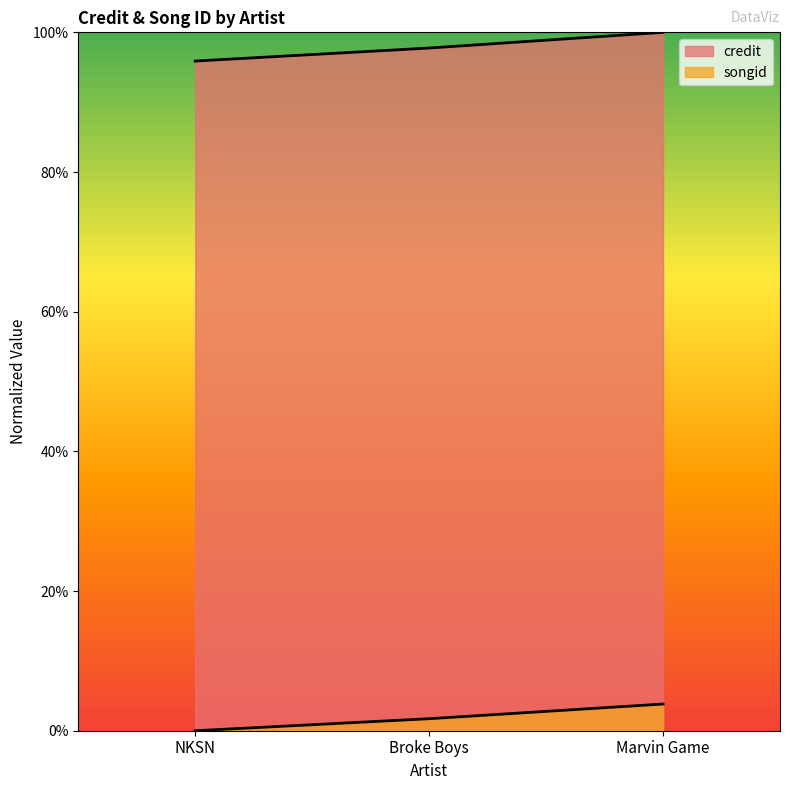

Between NKSN and Broke Boys, which series saw the biggest shift?

credit